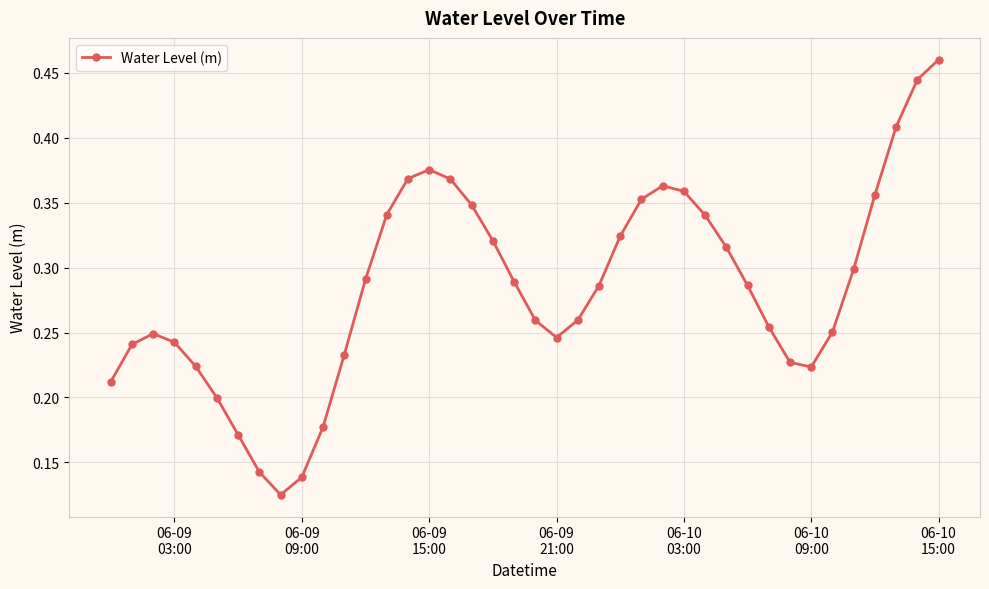

Count the values in the range 0 to 1.

40